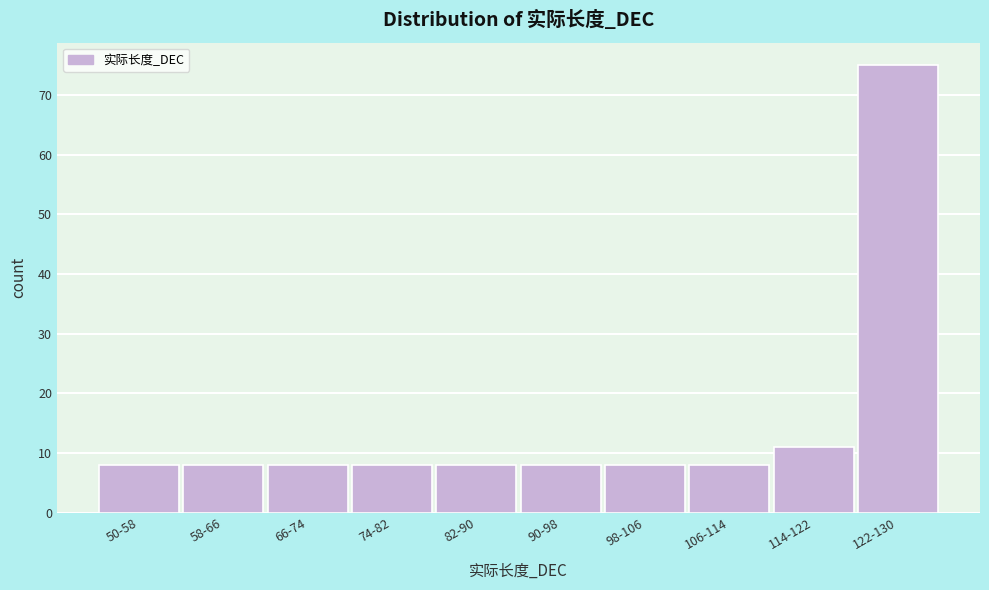

Reading right to left, what are all the values shown in this chart?

75	11	8	8	8	8	8	8	8	8